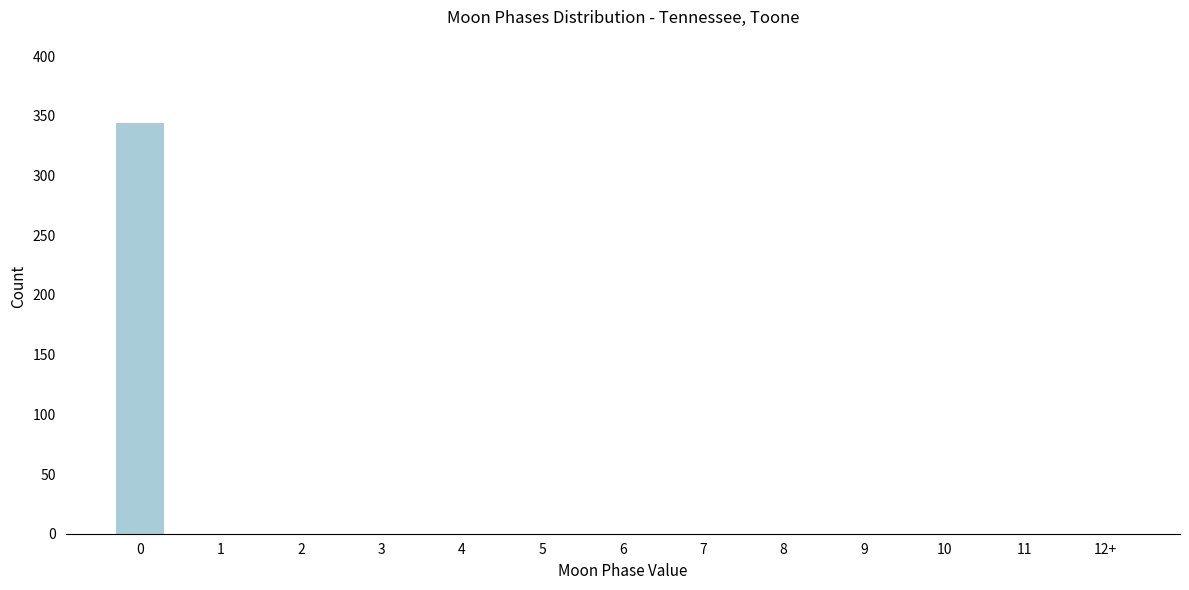

Reading left to right, list all the values displayed in this chart.

0=344	1=0	2=0	3=0	4=0	5=0	6=0	7=0	8=0	9=0	10=0	11=0	12+=0